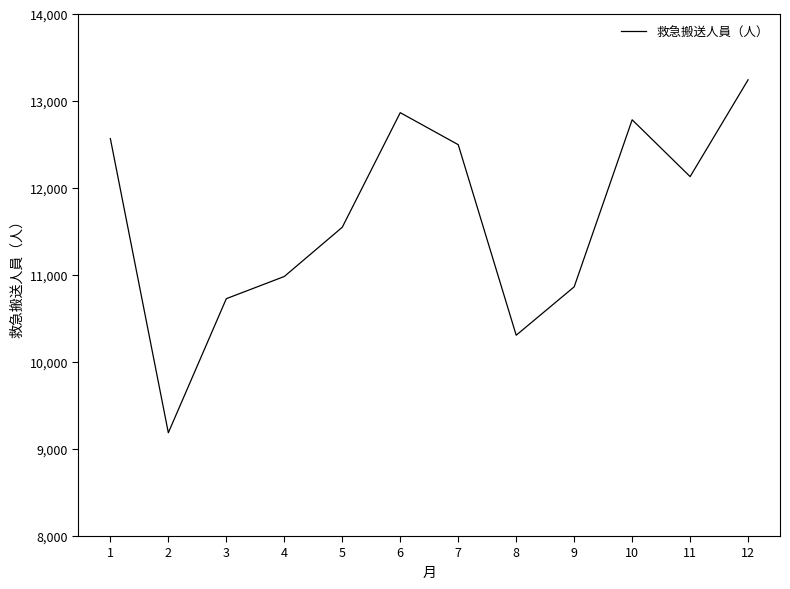

What is the change in value from 3 to 4?

+255